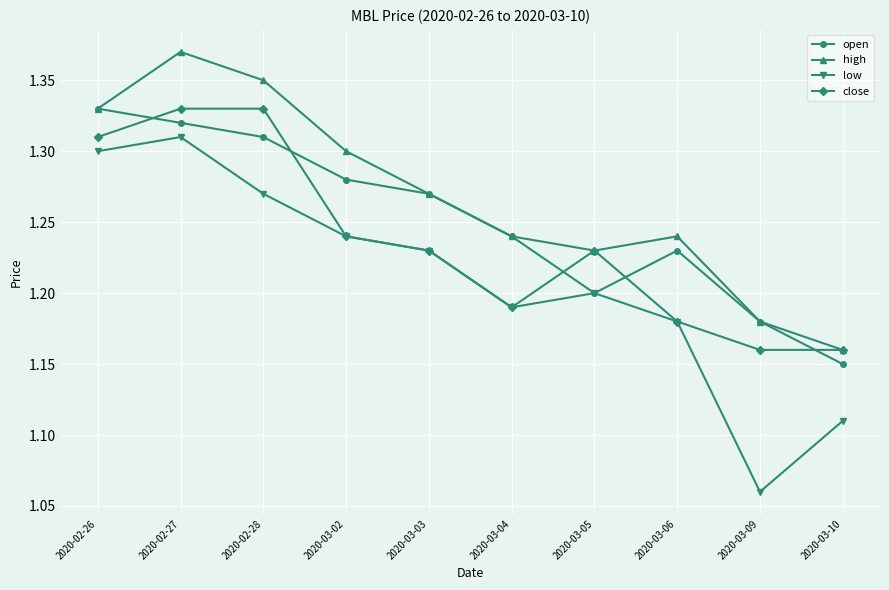

At which label is open closest to 1?

2020-03-10